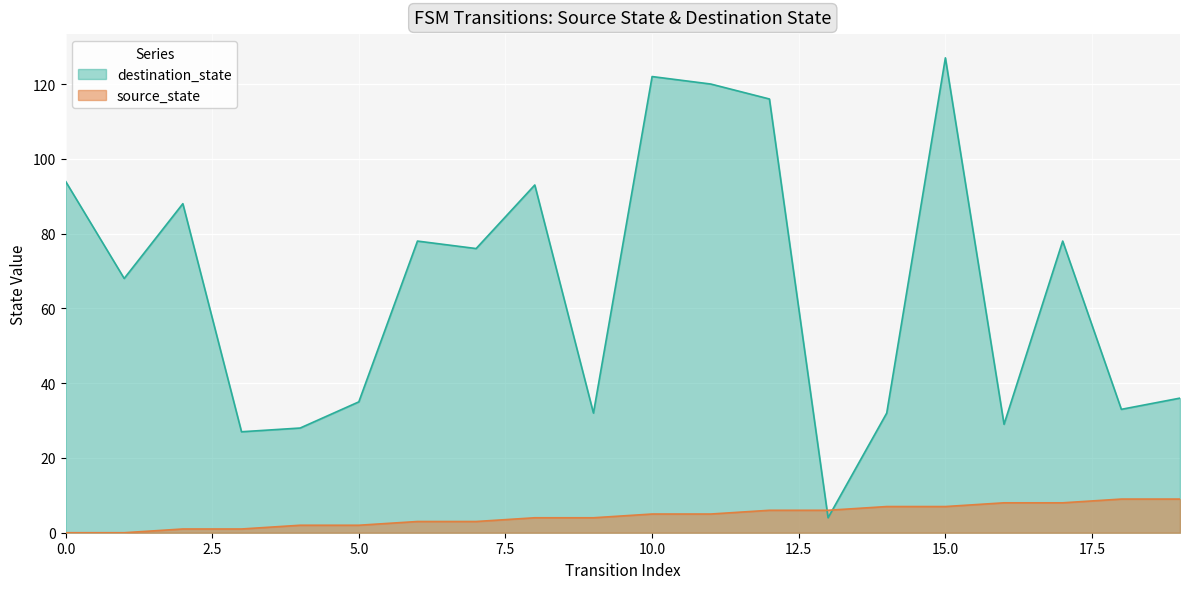

Which category has the highest value in the source_state series?

18